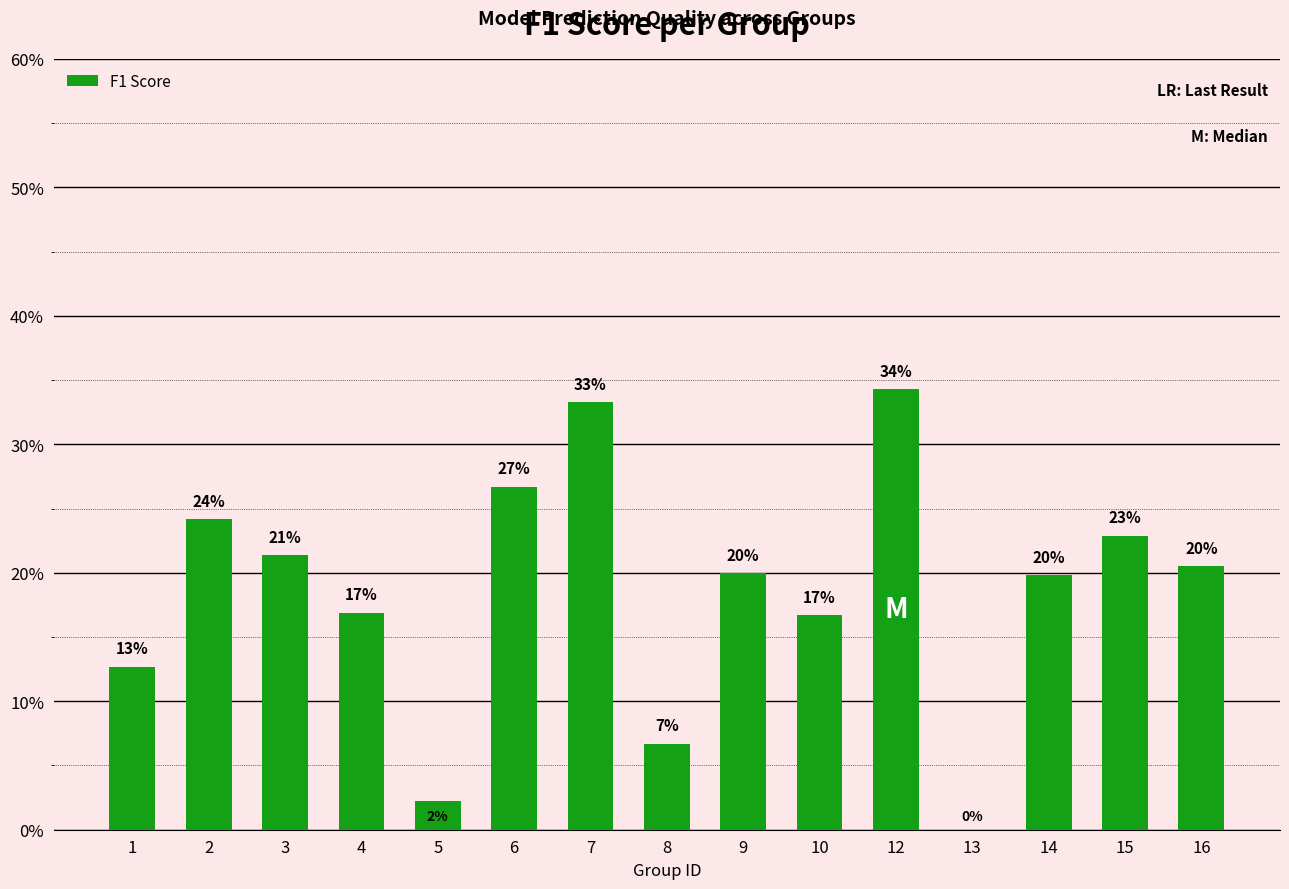

What is the value of the 4th bar from the left?

0.2